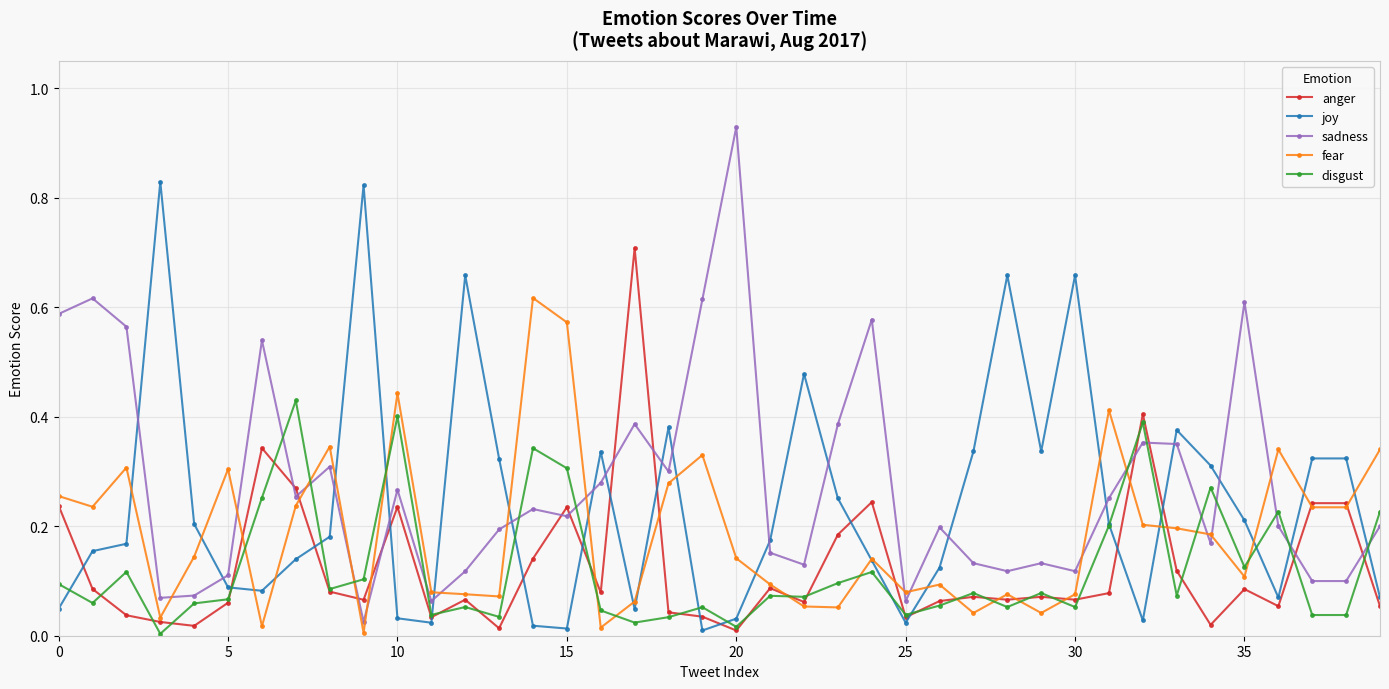

List the series in order of their peak value, highest first.

sadness, joy, anger, fear, disgust